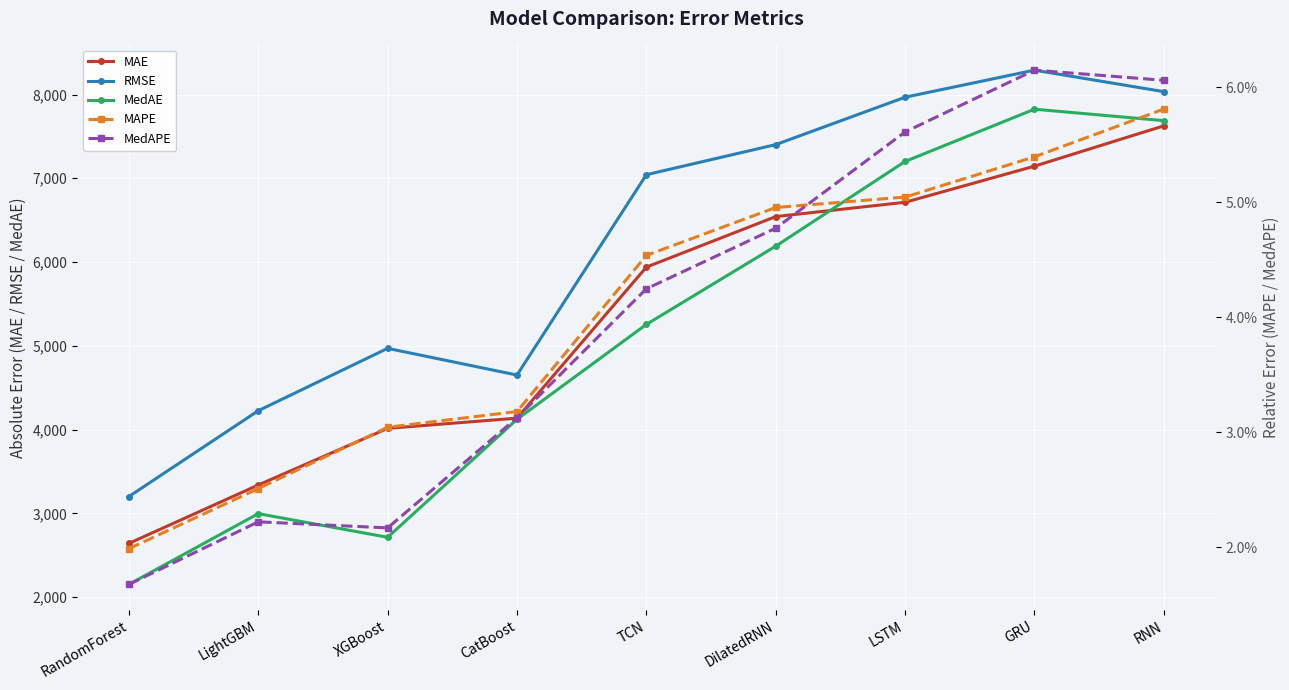

Rank the categories by MedAE value from lowest to highest.

RandomForest, XGBoost, LightGBM, CatBoost, TCN, DilatedRNN, LSTM, RNN, GRU